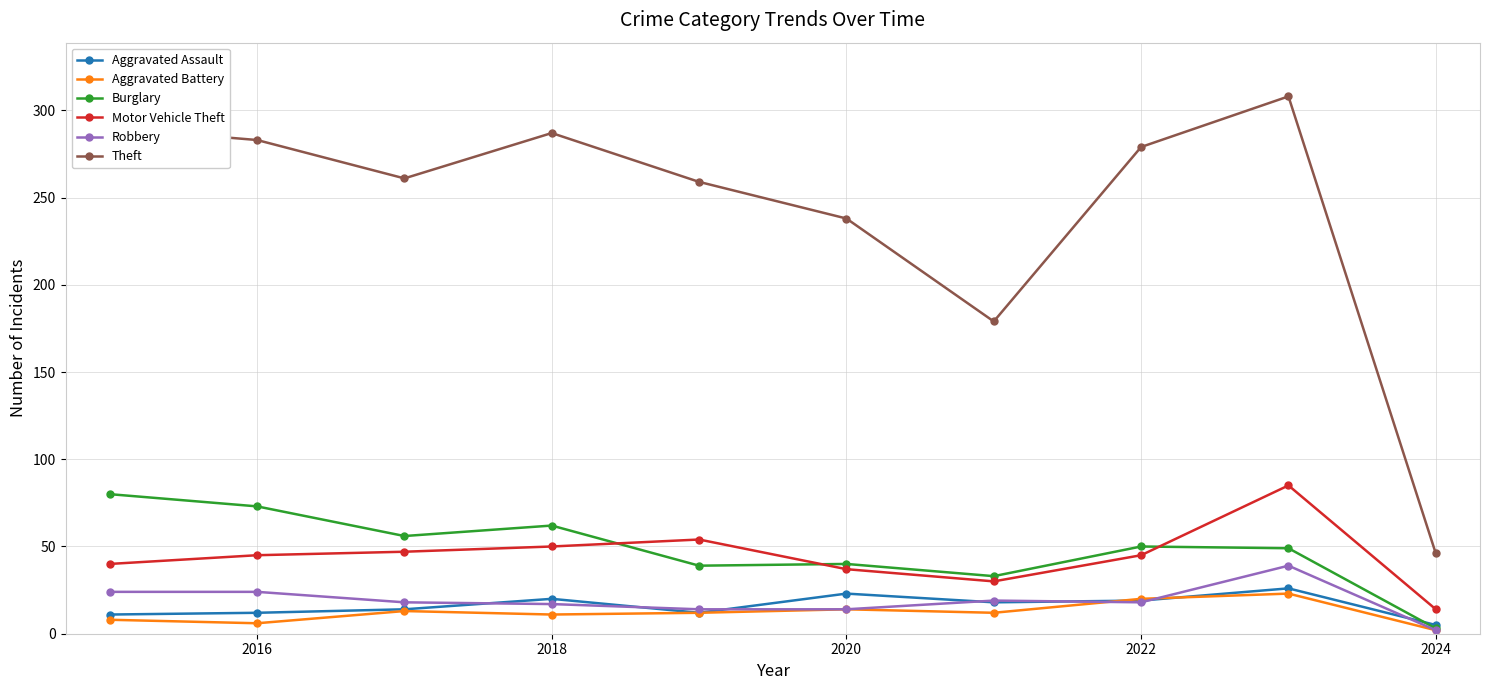

True or false: Motor Vehicle Theft has more than 1 interior local peaks.

True